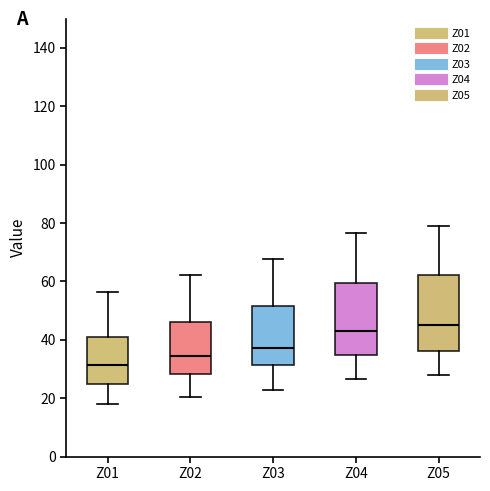

Where is the upper edge of the box for Z05 on the y-axis? The values are not printed on the chart, so give them approximately, as read against the axis.

62